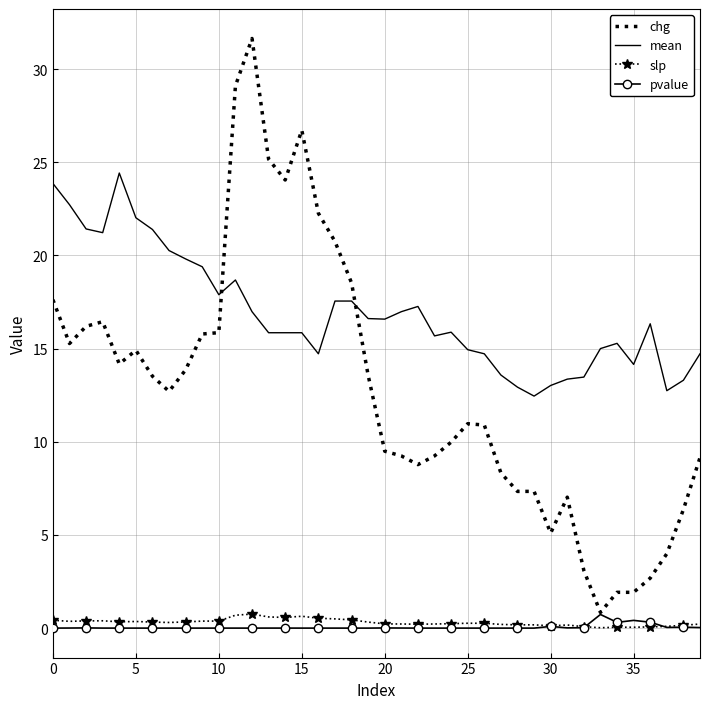

Which series has the widest spread of values?

chg